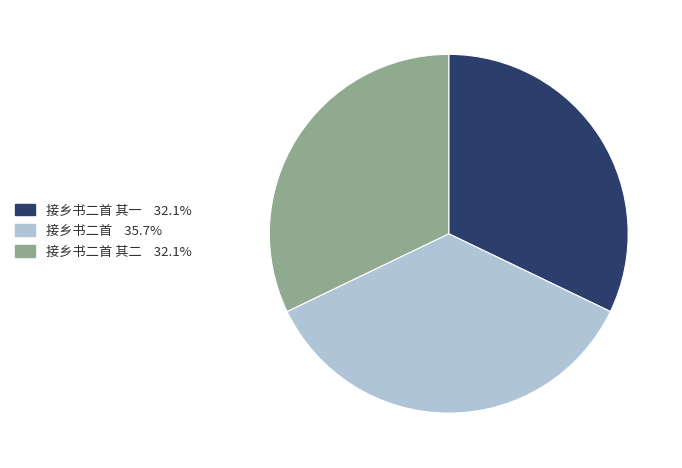

What is the ratio of the value at 接乡书二首 其一 32.1% to the value at 接乡书二首 其二 32.1%?

1.0